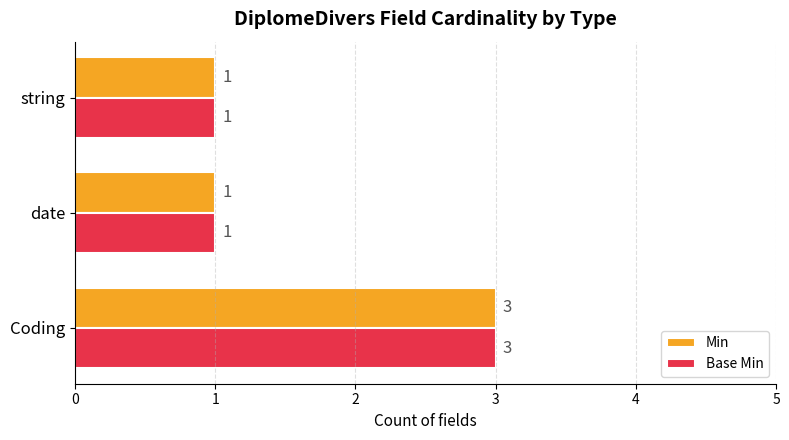

The value of Min at Coding is 3. True or false?

True